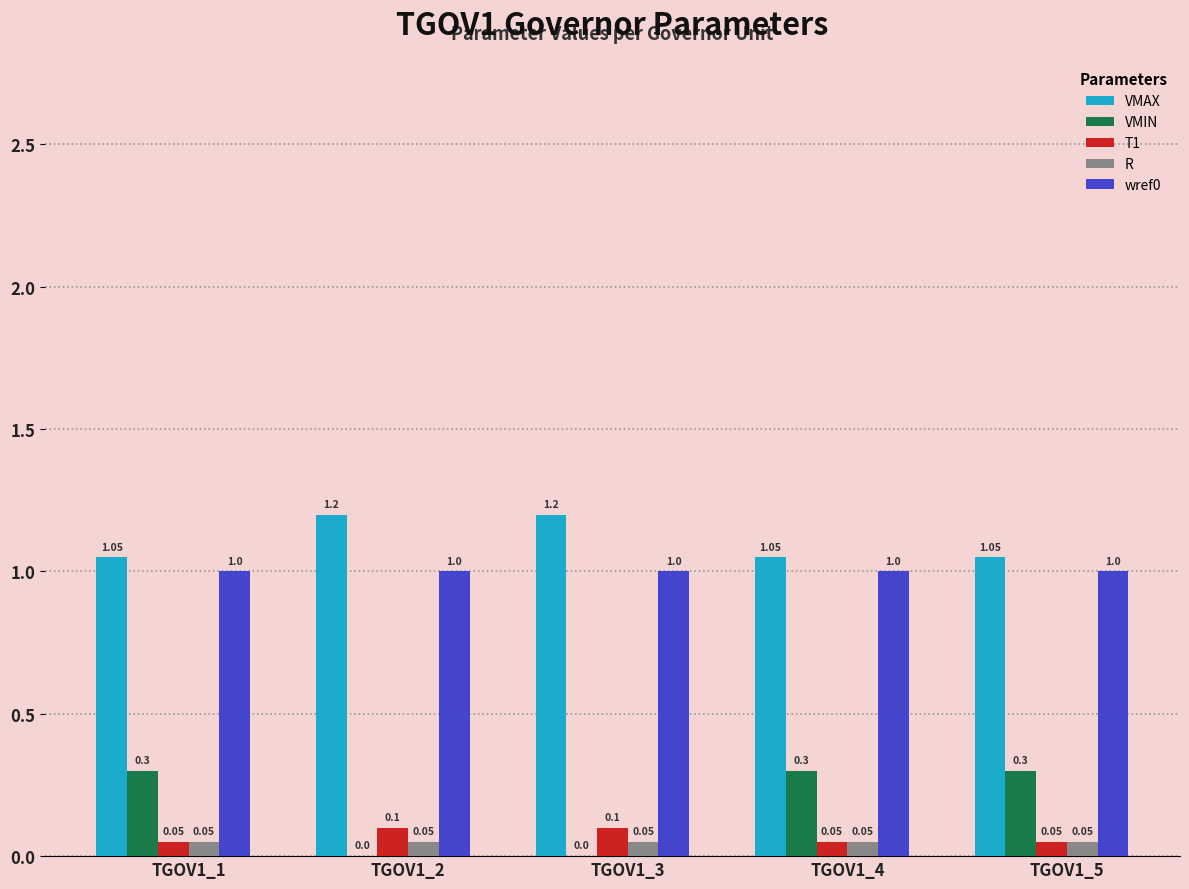

What is the approximate value of R at TGOV1_3?

0.1